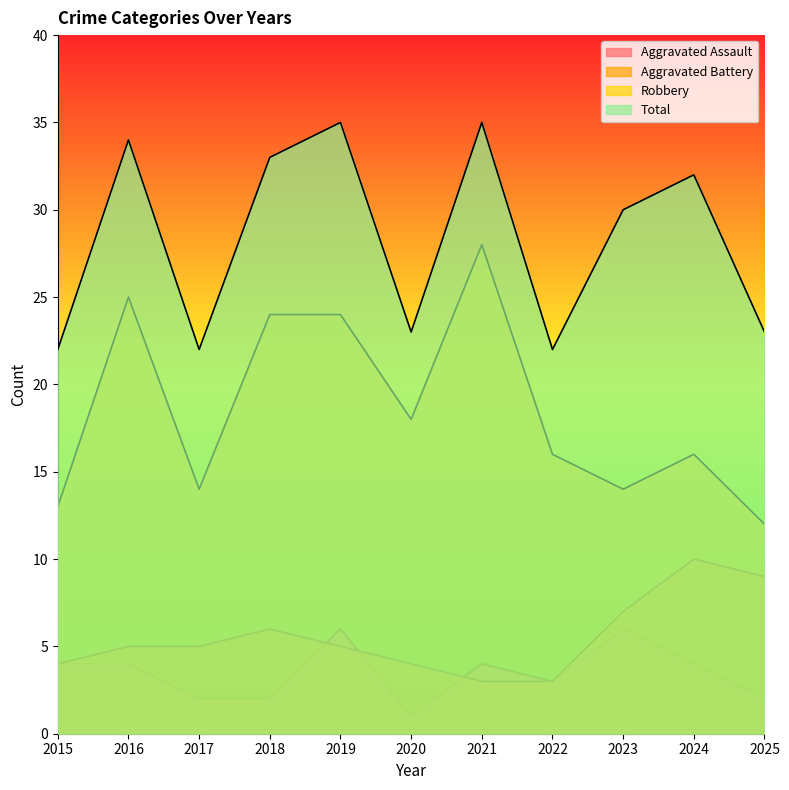

What value does the Robbery series have at 2016?

25